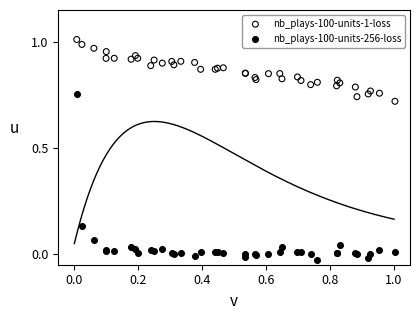

Which series reaches the maximum Y coordinate?

nb_plays-100-units-1-loss